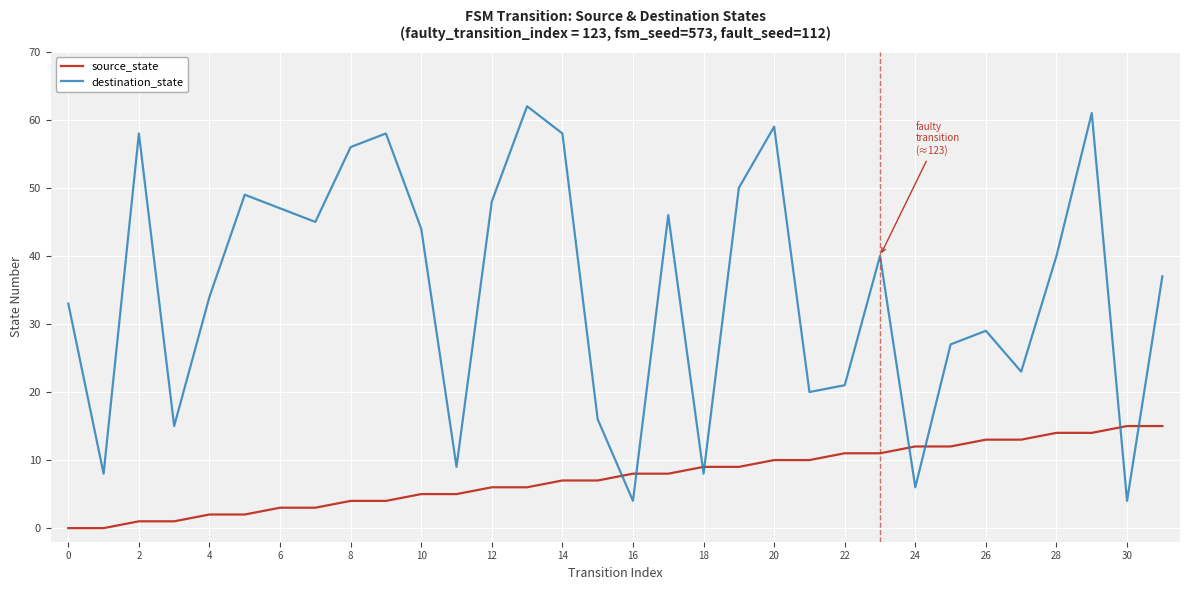

Rank the series by their maximum value, from lowest to highest.

source_state, destination_state